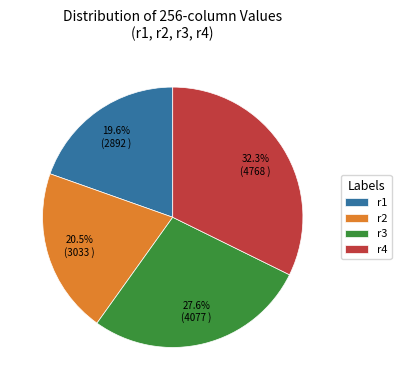

How much of the chart is everything except r3?

72.4%